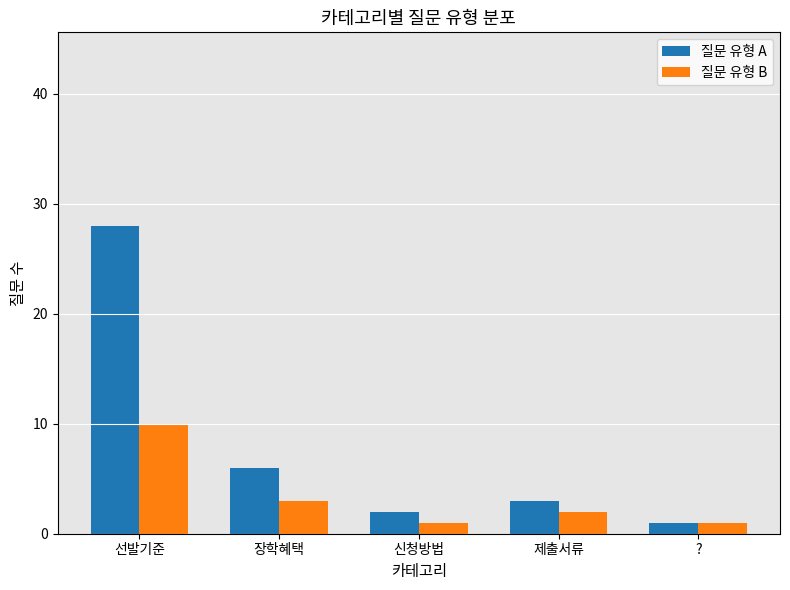

Is it true that 질문 유형 B equals 2 at 제출서류?

True